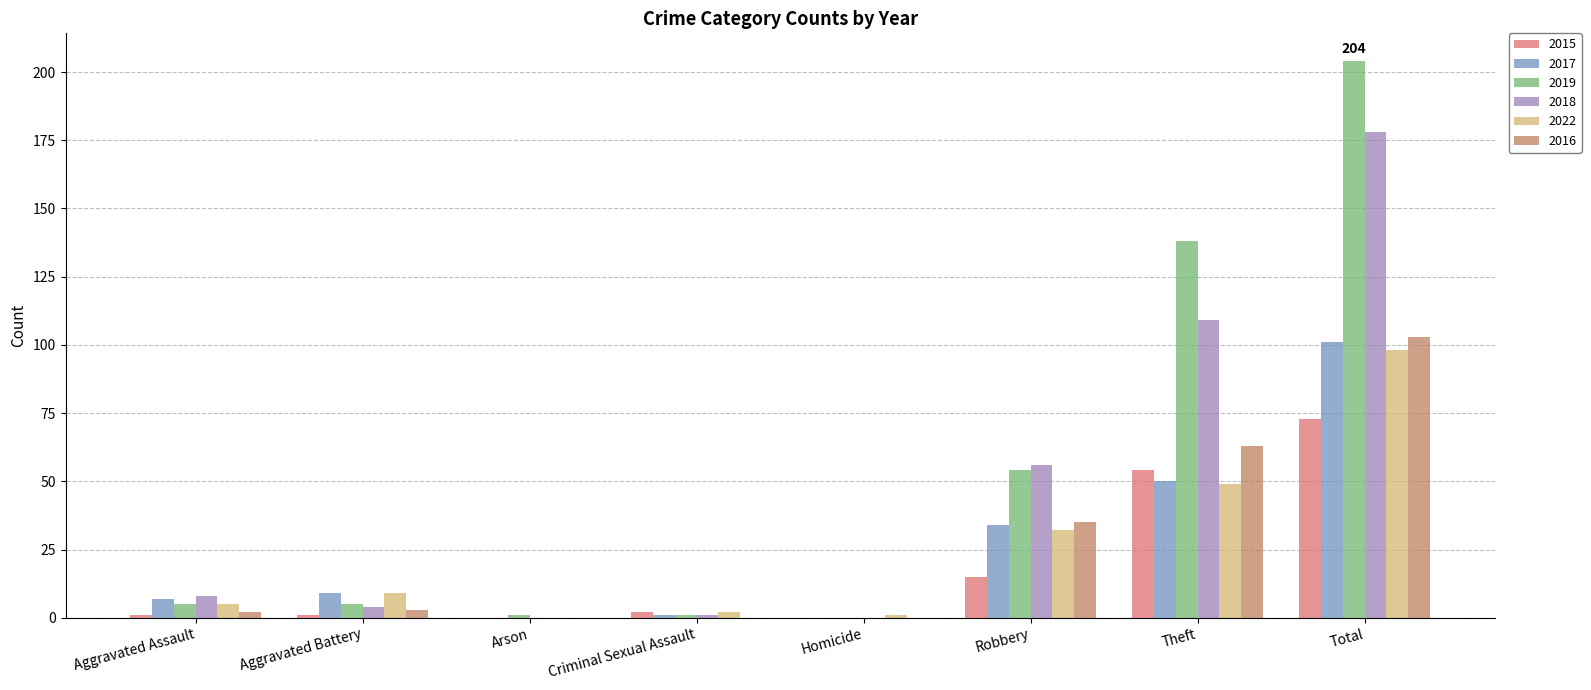

How many distinct data groups are displayed?

6